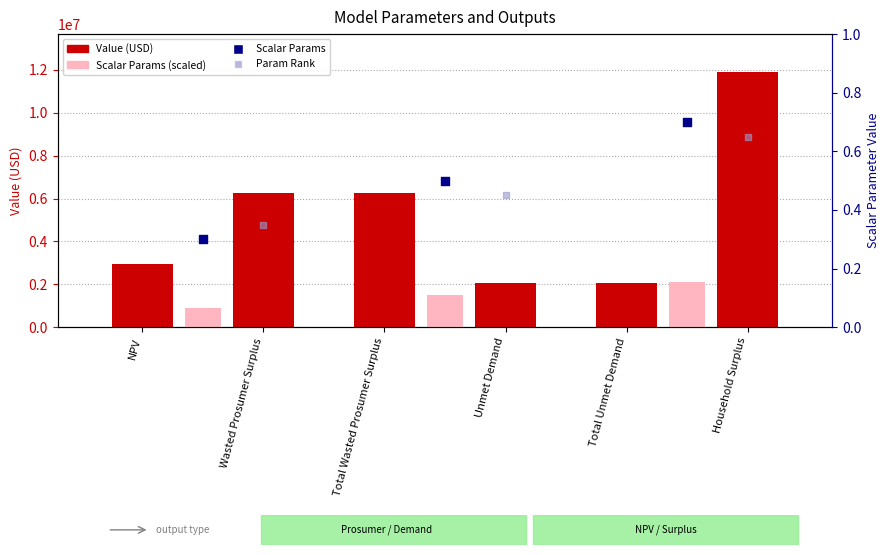

Which has a higher value, Total Unmet Demand or Total Wasted Prosumer Surplus?

Total Wasted Prosumer Surplus